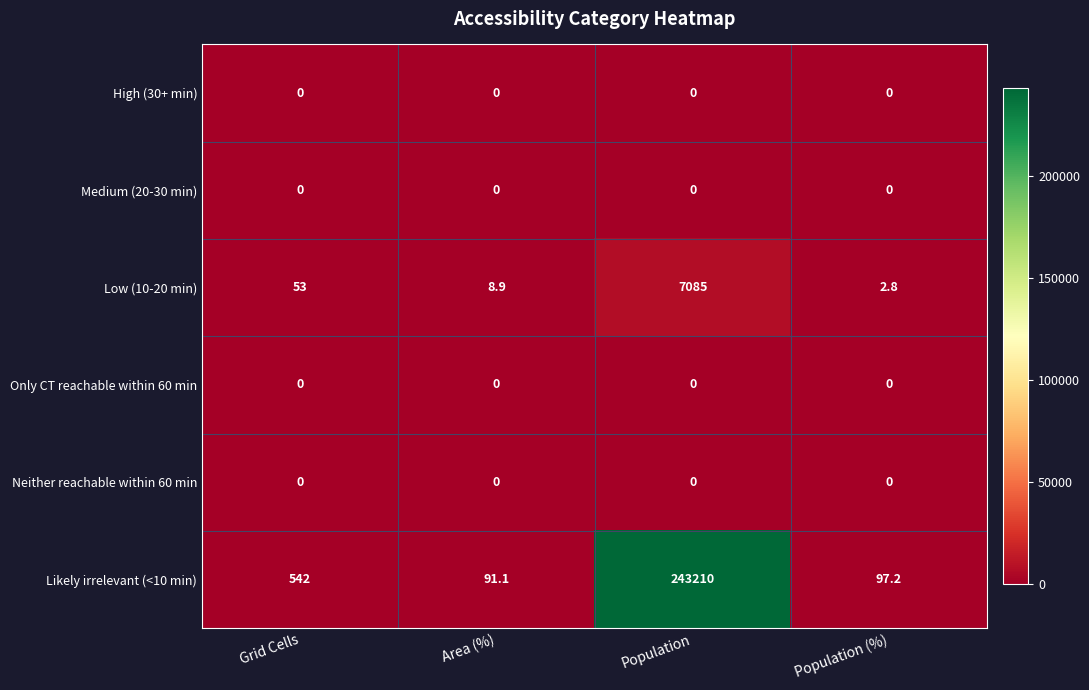

What is the total value across all series at Population?

250295.0